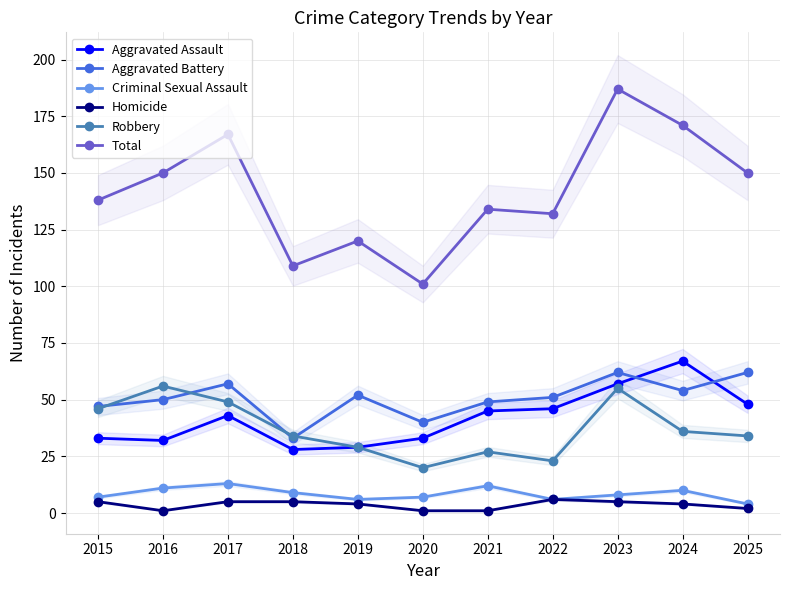

What is the minimum value shown in the chart?

1